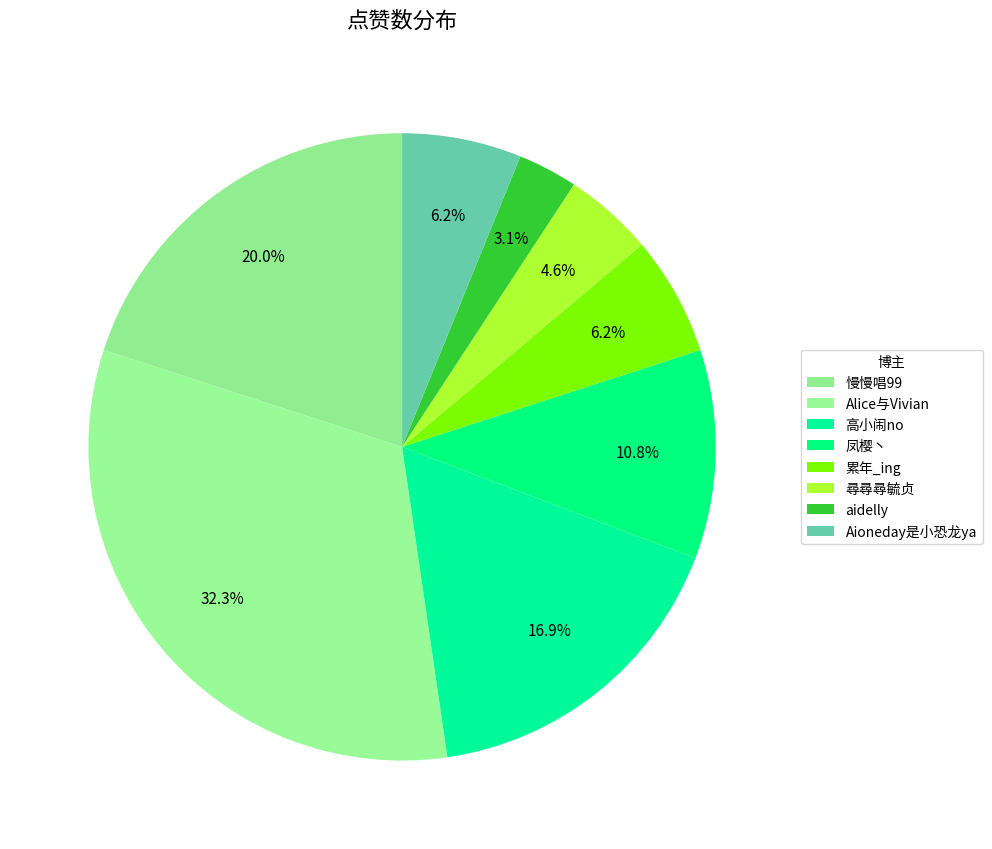

What is the largest slice in the pie chart?

Alice与Vivian